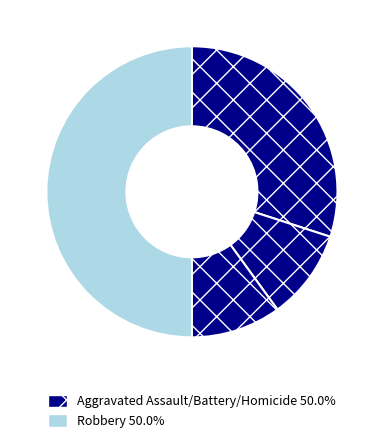

Count the number of slices in the pie.

4